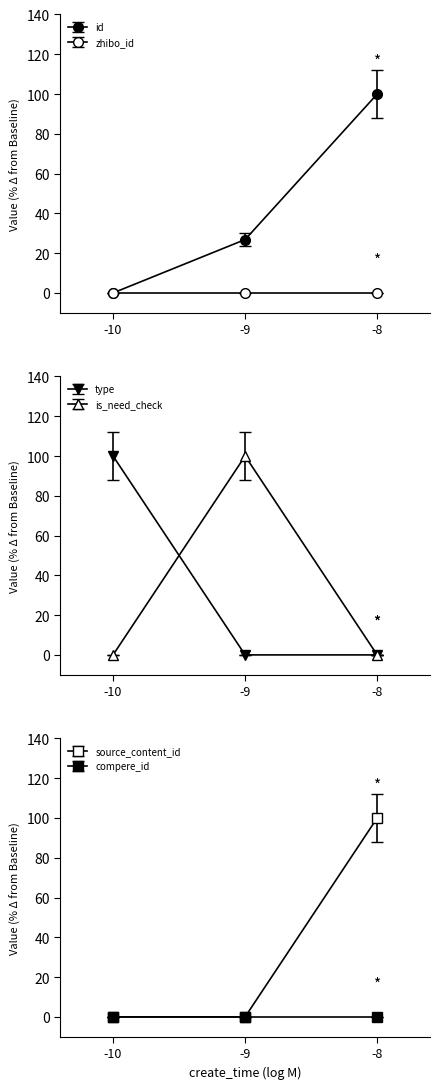

At which label does is_need_check reach its peak?

-9